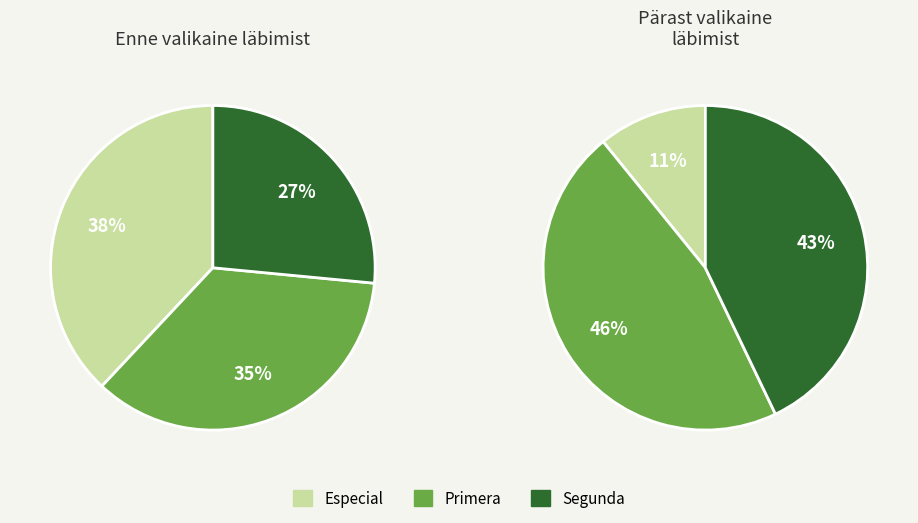

Does Primera represent more than half of the total?

No